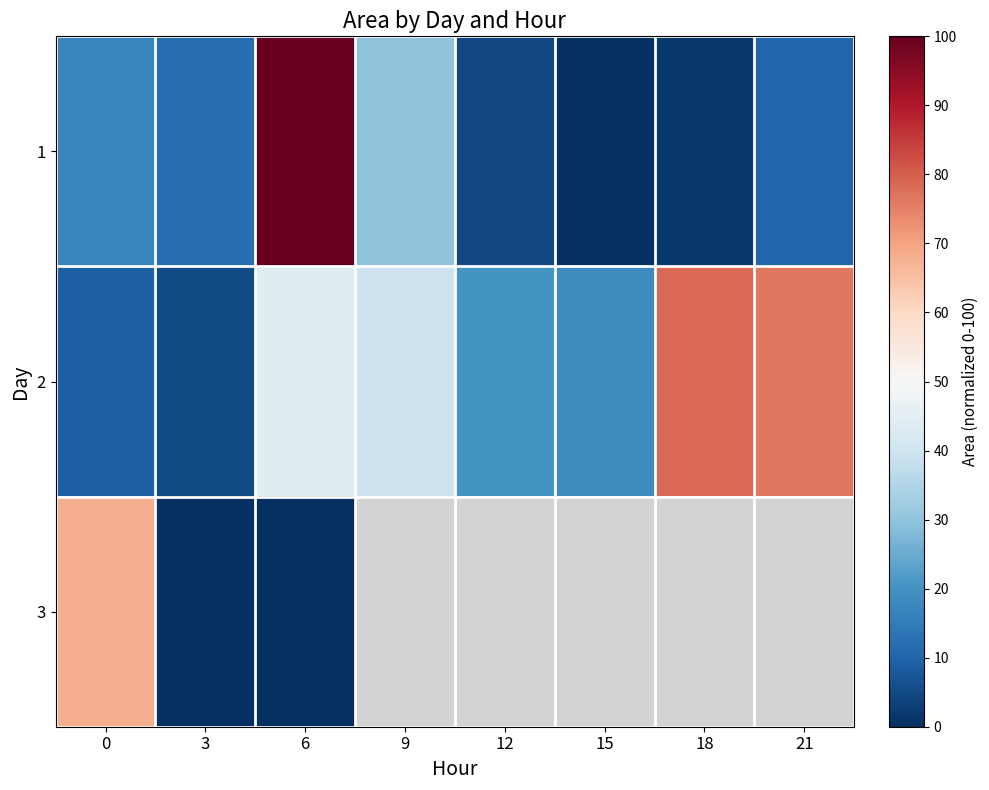

At how many categories does at least one series exceed 48?

4